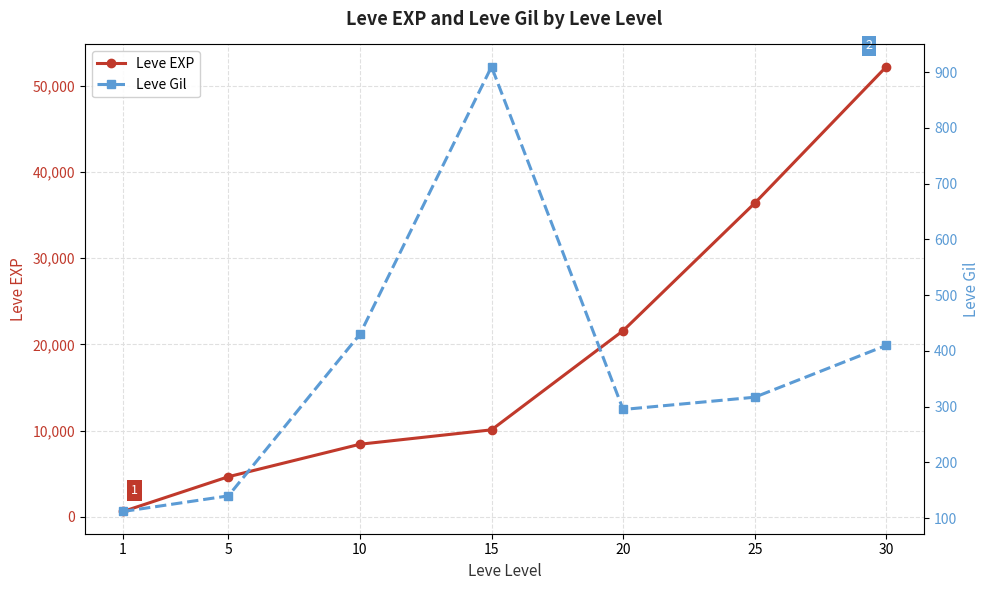

What is the minimum value for Leve Gil?

112